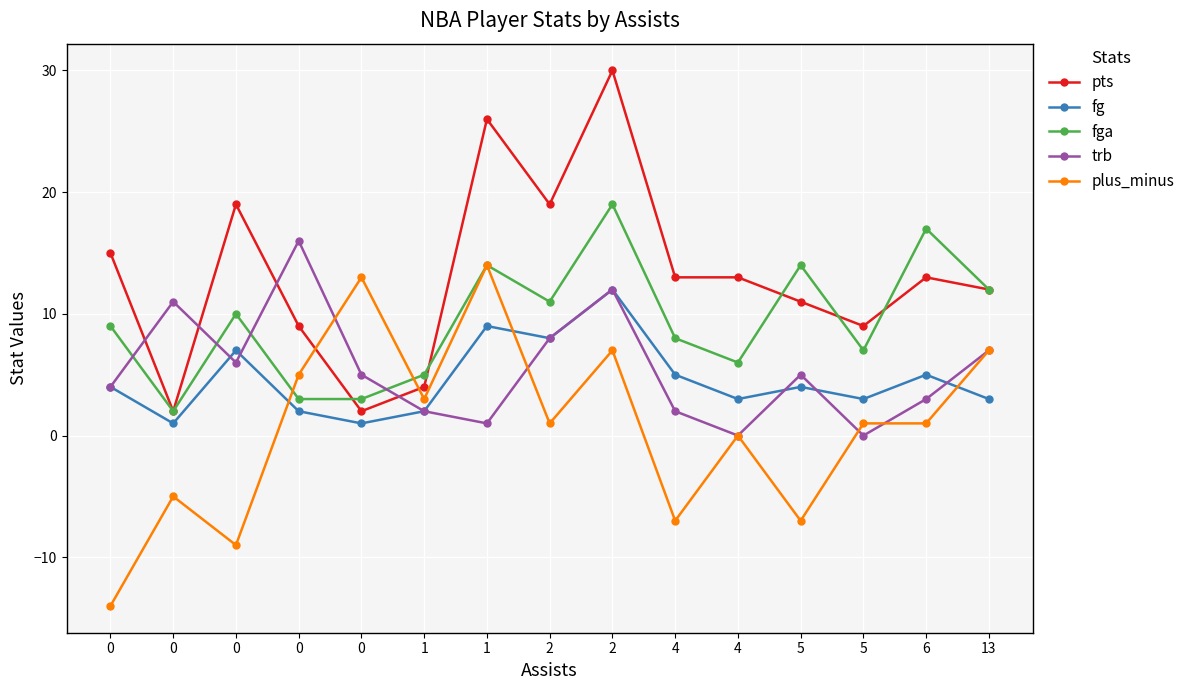

What are all the series names shown in the legend?

pts, fg, fga, trb, plus_minus